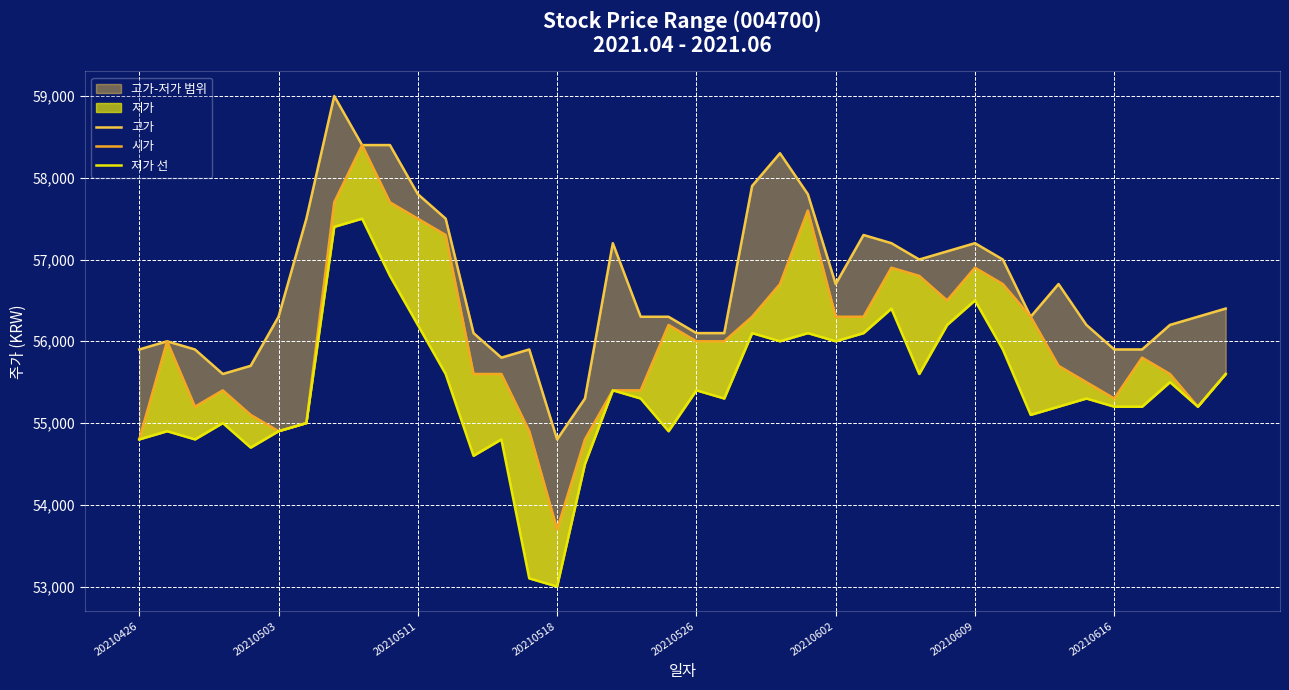

Between 20210602 and 9, which series saw the biggest shift?

시가